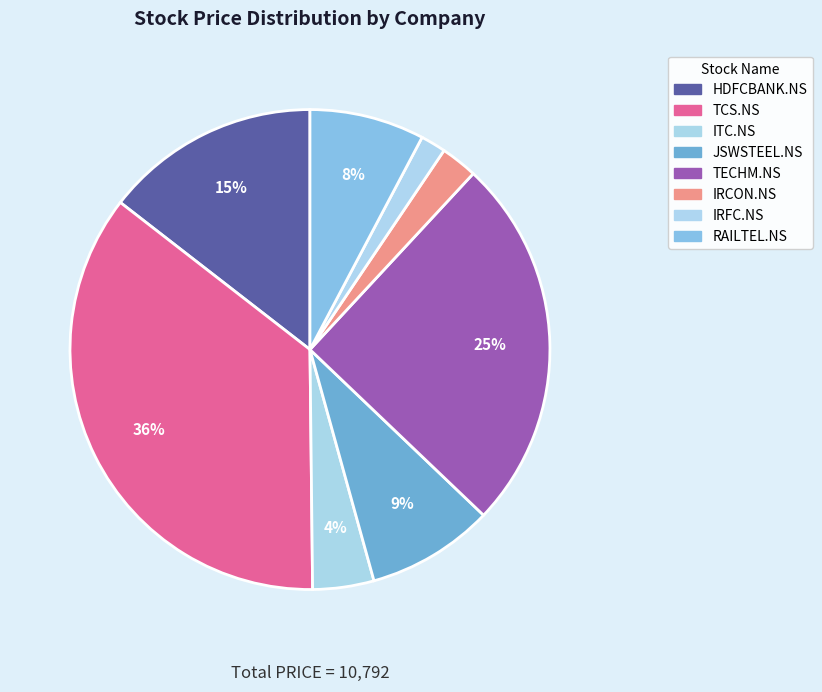

How many segments does this pie chart have?

8